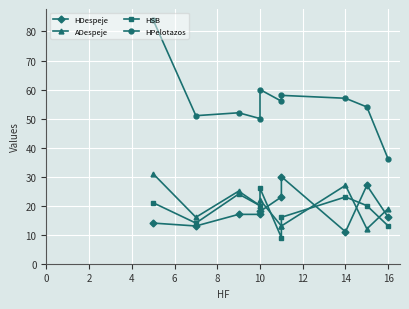

How many interior local valleys does the HPelotazos series have?

3